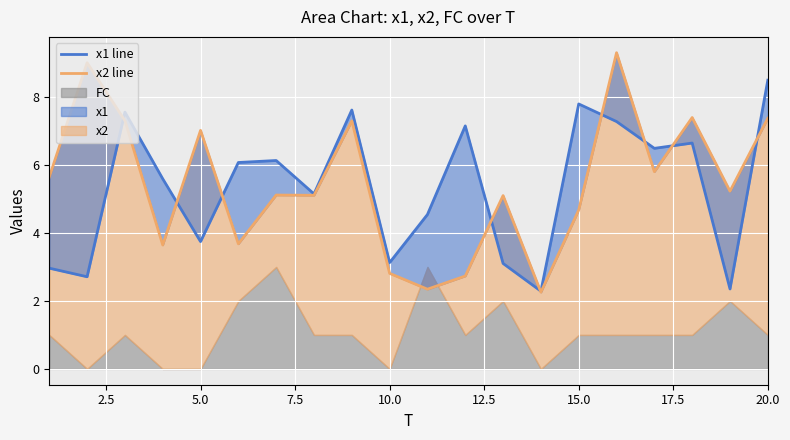

What is the value of the x1 line point at the 13th from the left?

3.1